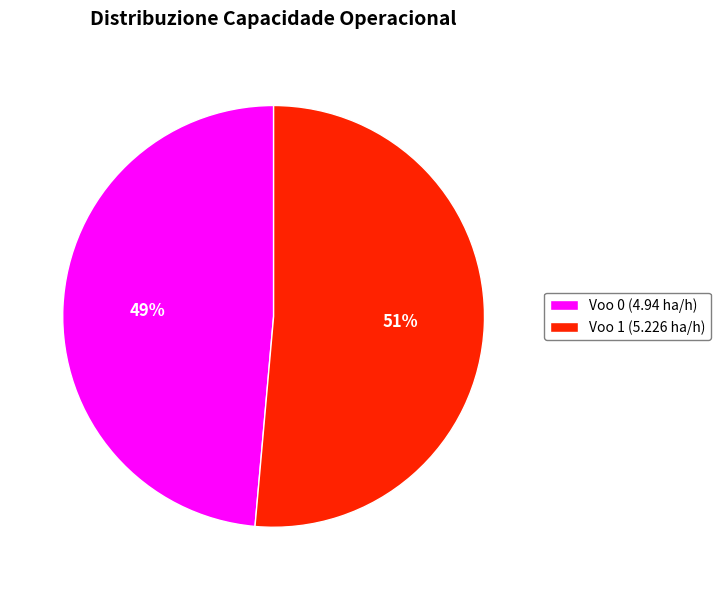

To the nearest percent, what is the average slice percentage?

50%